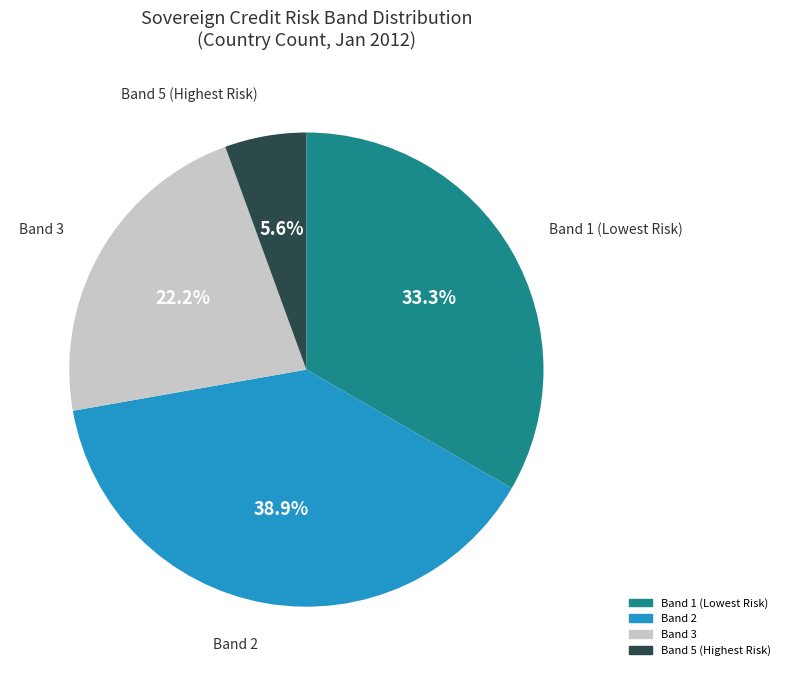

Does any single category account for the majority?

No